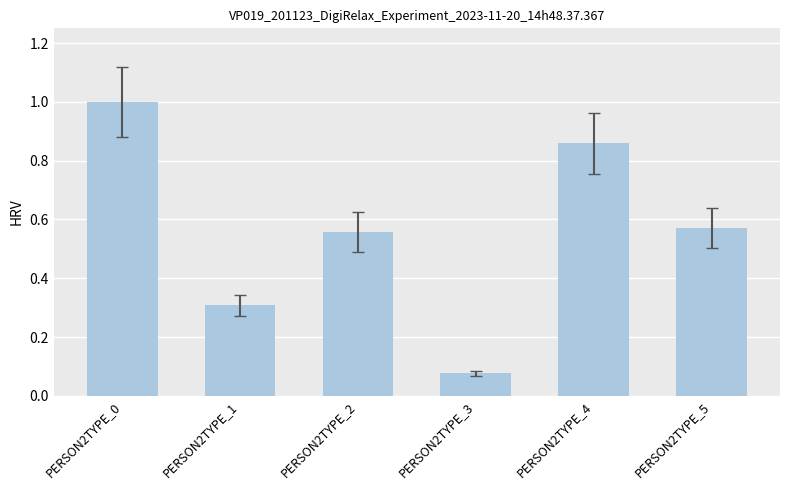

Does the chart contain any negative values?

No